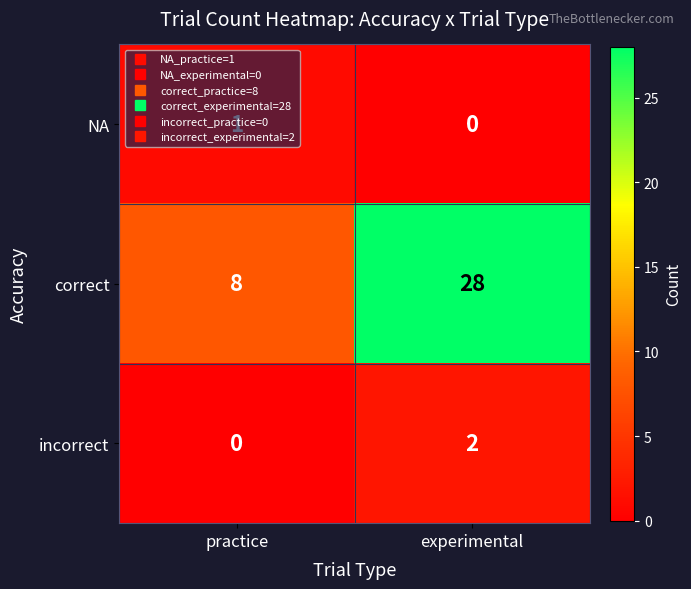

Is the value of correct at experimental greater than the value of incorrect at practice?

Yes